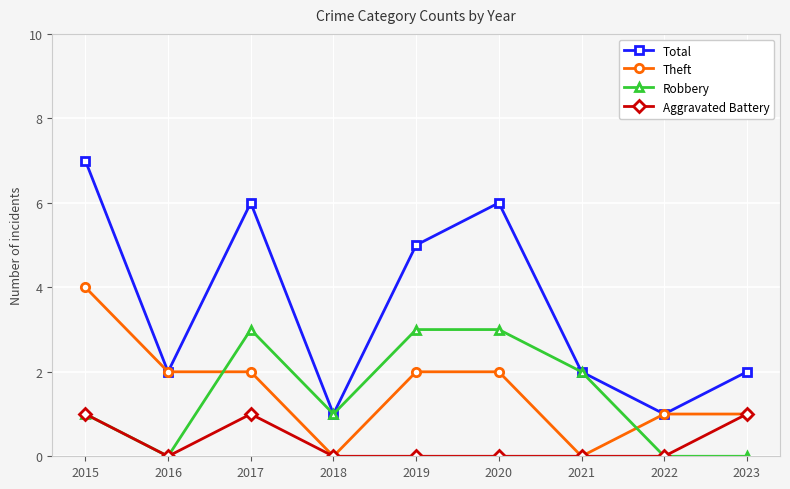

What is the value of the Total point at the 7th from the left?

2